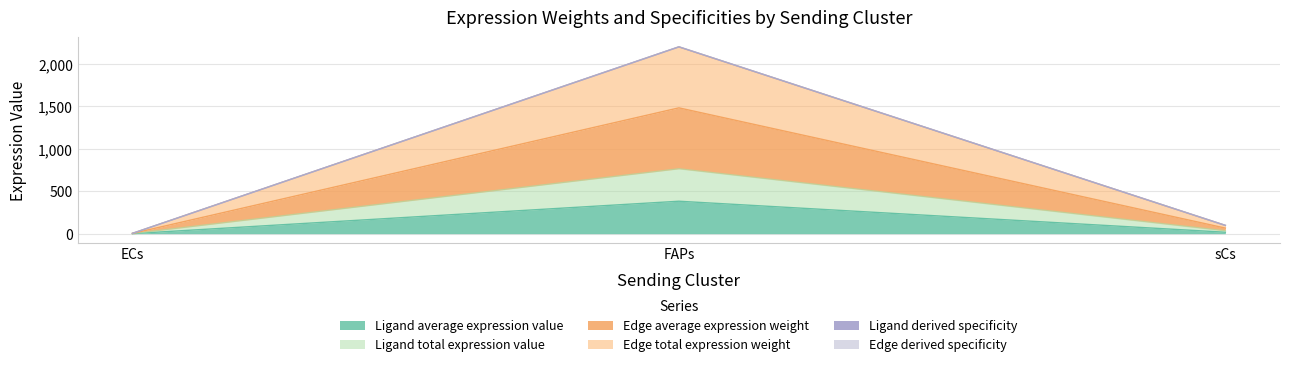

True or false: Edge average expression weight has a value of 1.3 at ECs.

True